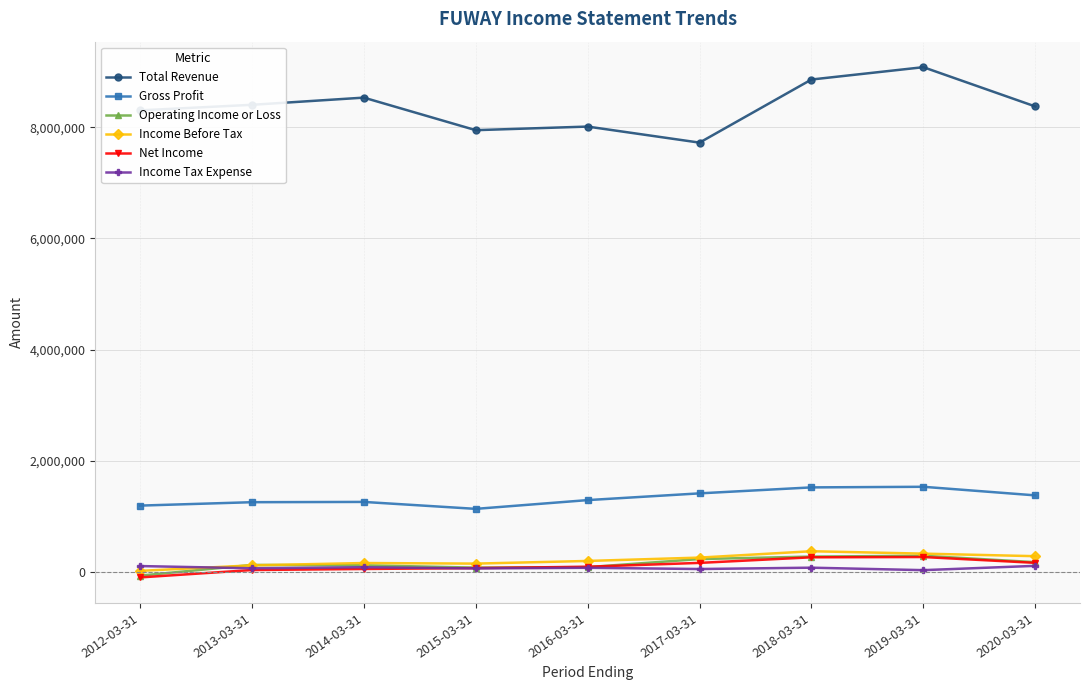

The value of Gross Profit at 2015-03-31 is 1133300. True or false?

True